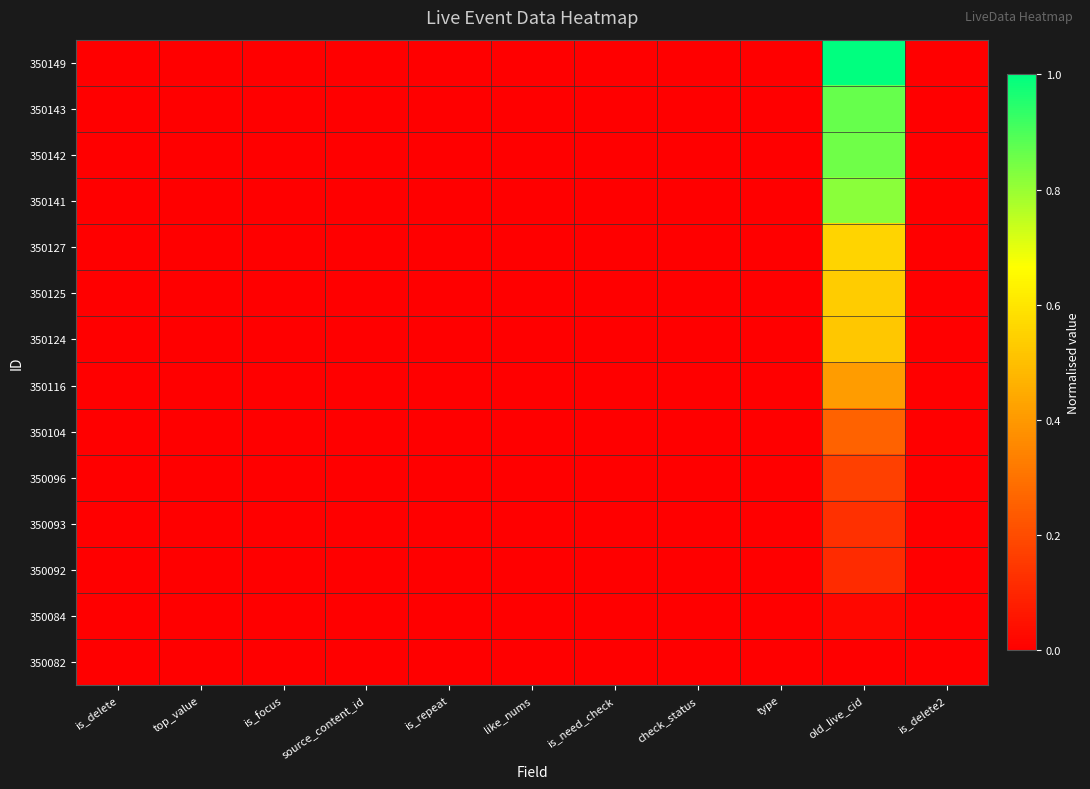

Rank the series by their maximum value, from highest to lowest.

350149, 350143, 350142, 350141, 350127, 350125, 350124, 350116, 350104, 350096, 350093, 350092, 350084, 350082